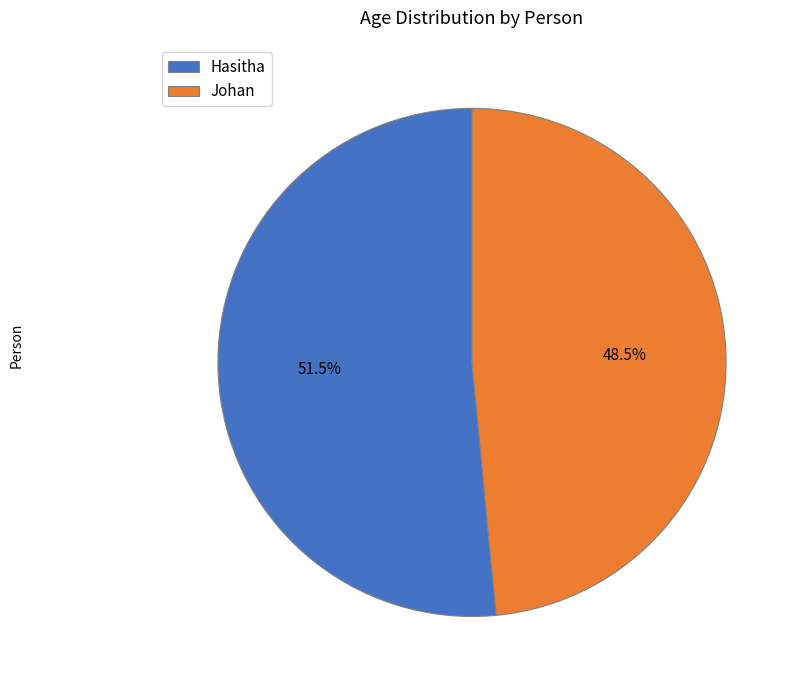

Rank the categories by value from highest to lowest.

Hasitha, Johan